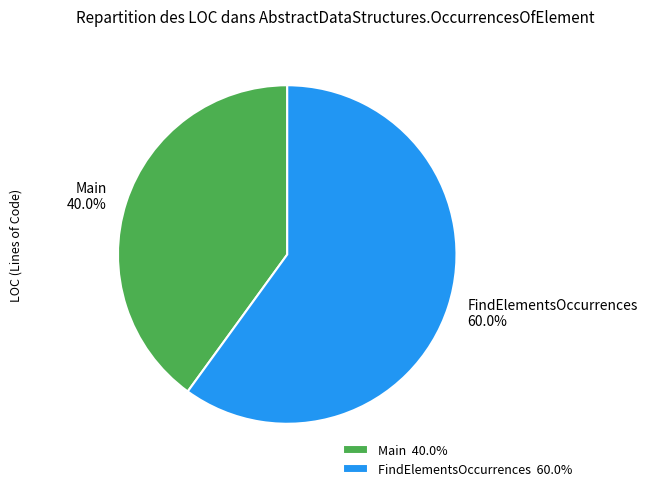

Combined, what portion of the pie is Main and FindElementsOccurrences?

100.0%